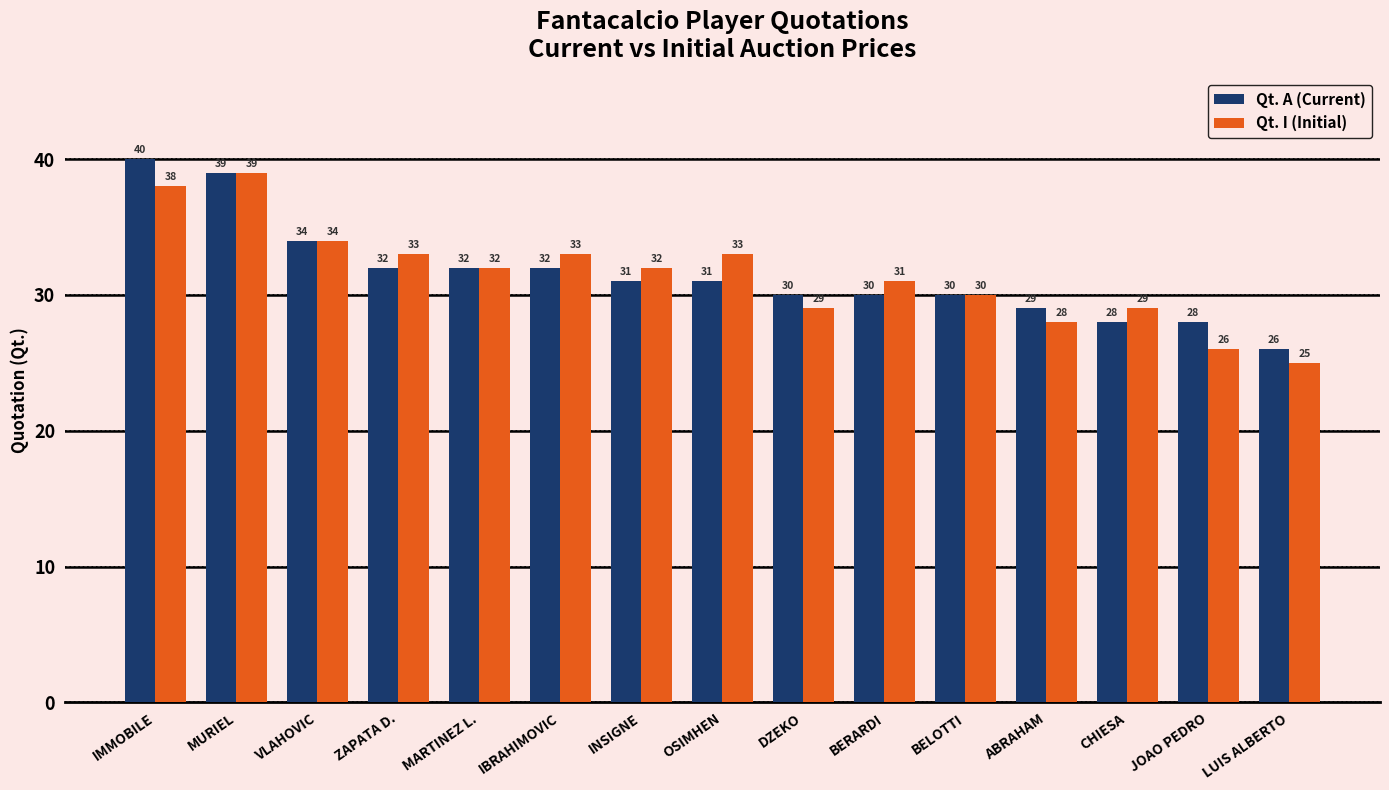

Does the chart contain stacked bars?

No